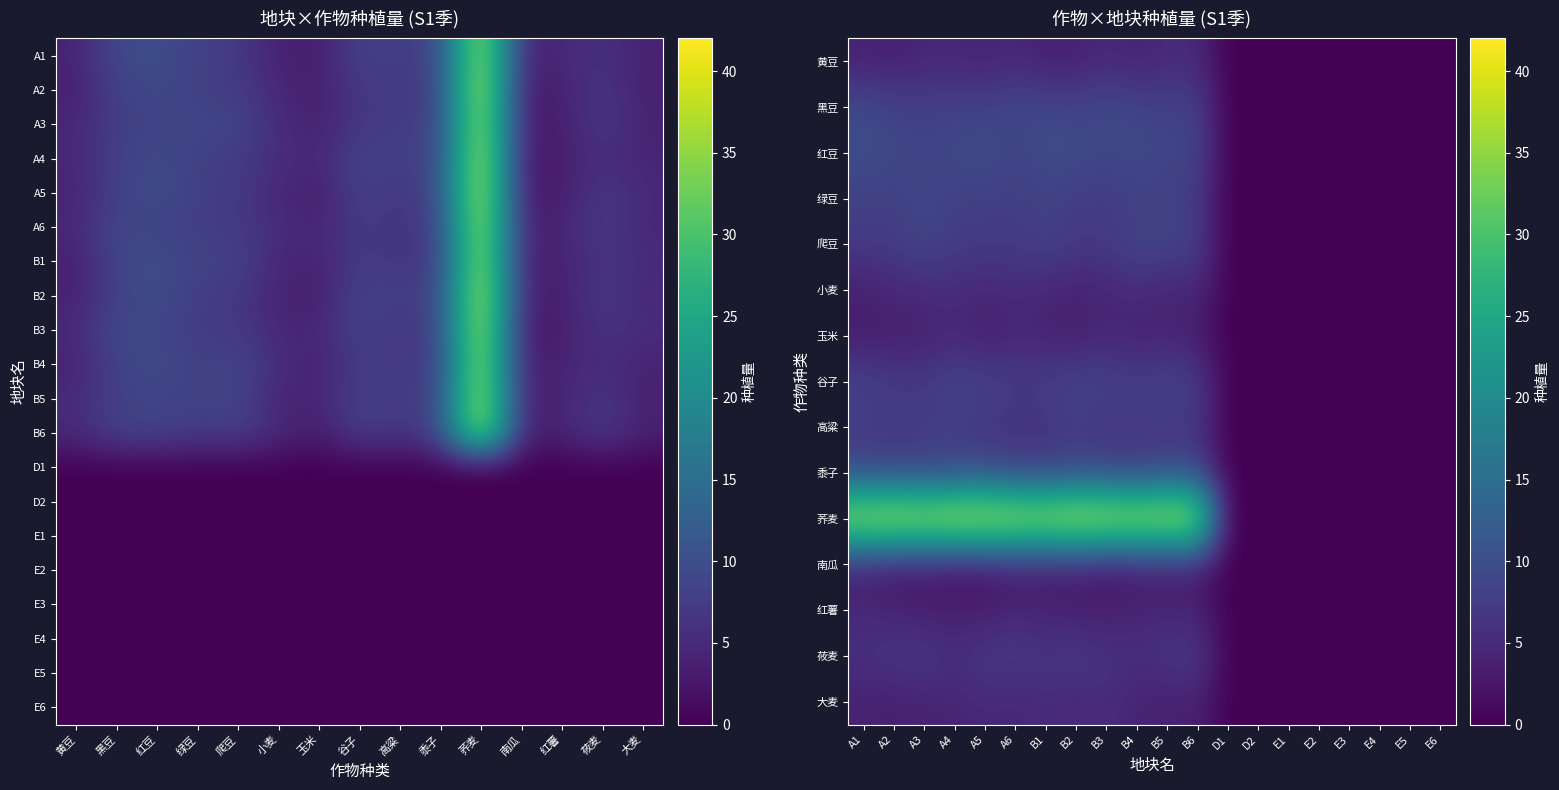

Which series has the largest total across all categories?

A1